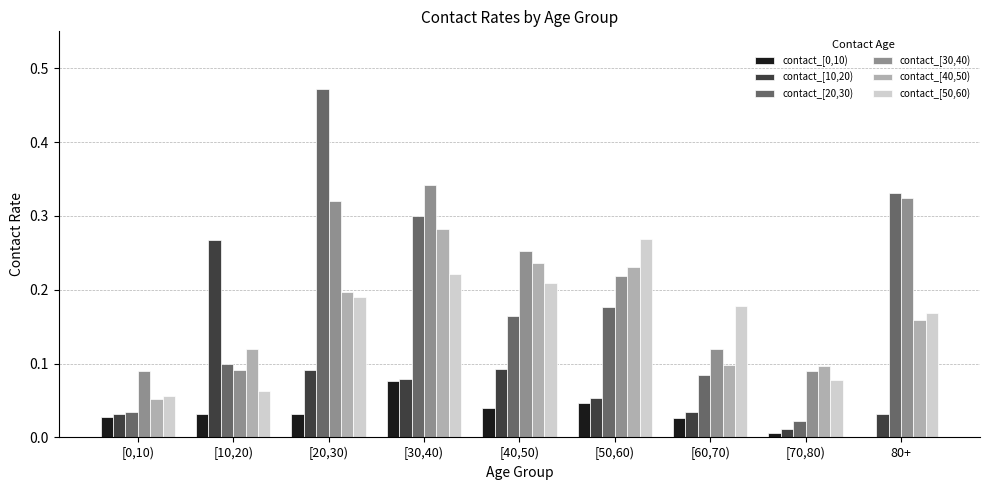

Are the bars horizontal?

No